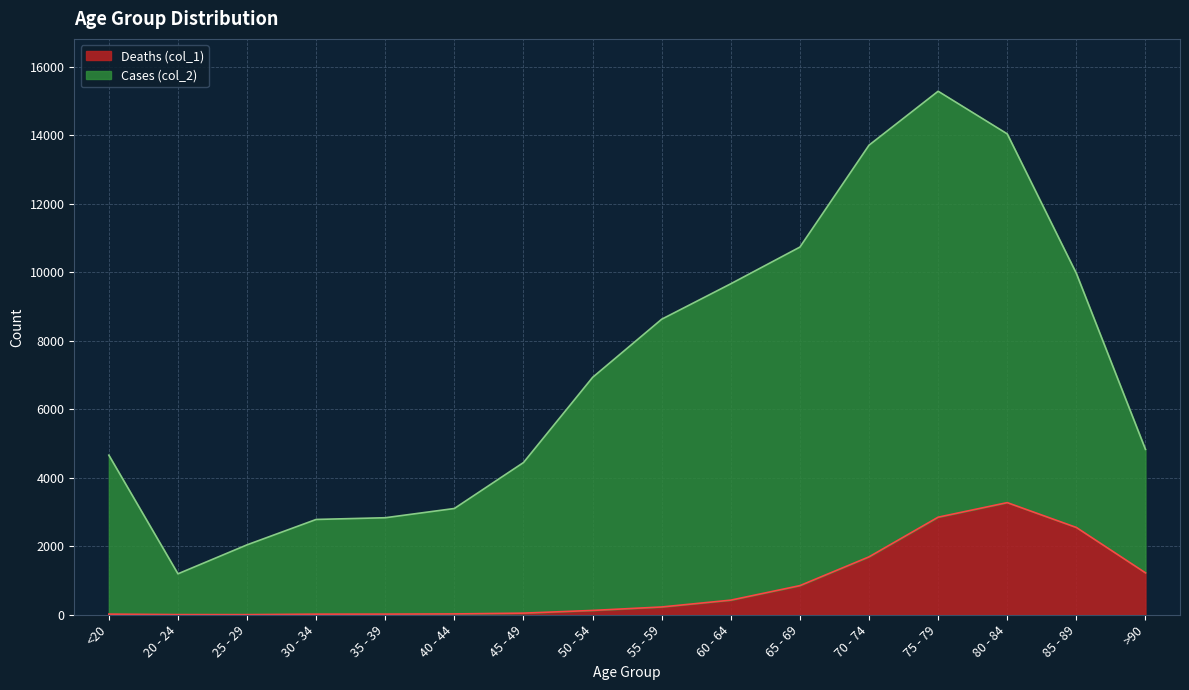

What is the difference between the maximum and minimum values in the Deaths (col_1) series?

3270